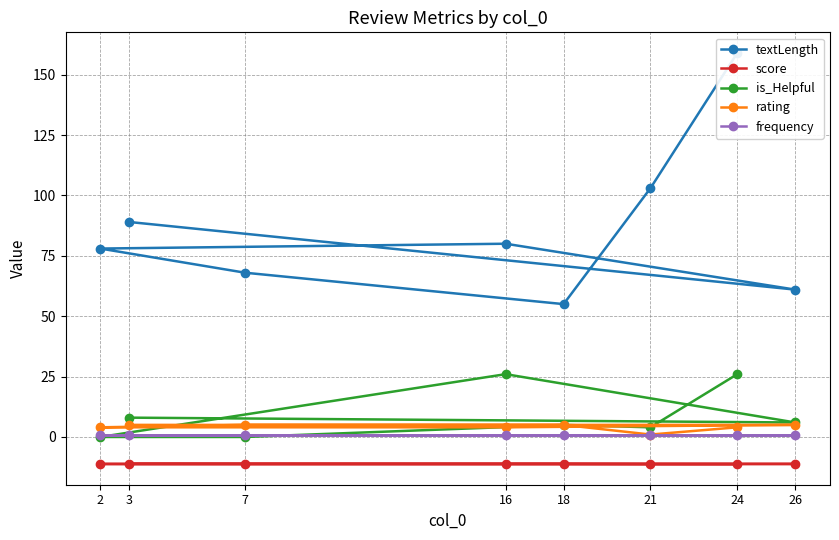

How many series are shown in this chart?

5